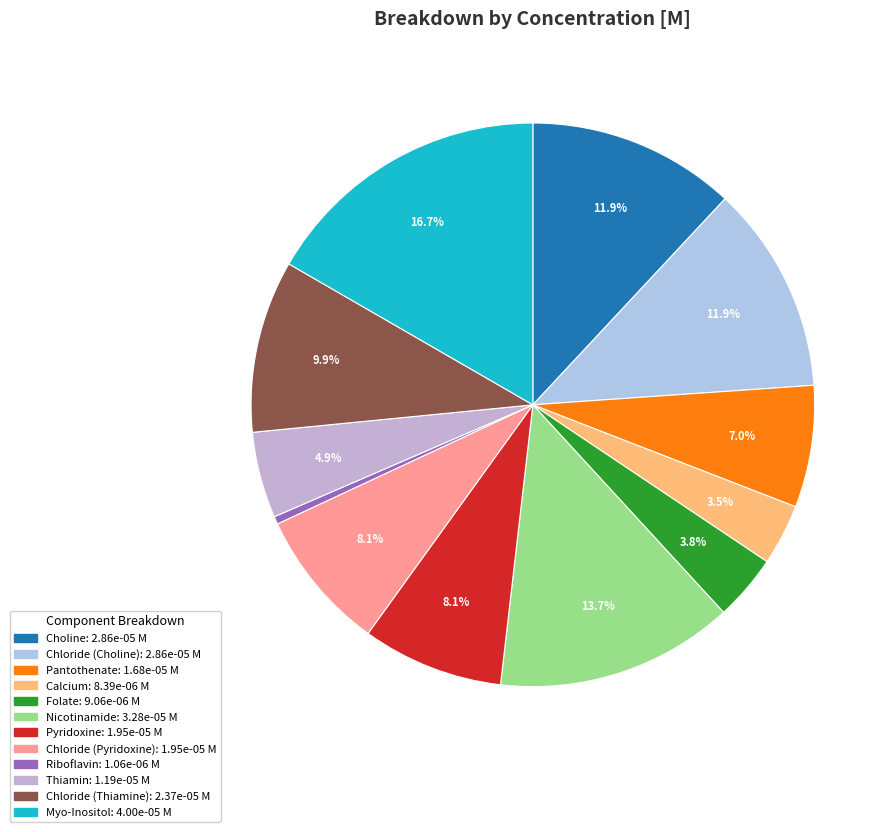

How much of the chart is everything except Folate?

96.2%